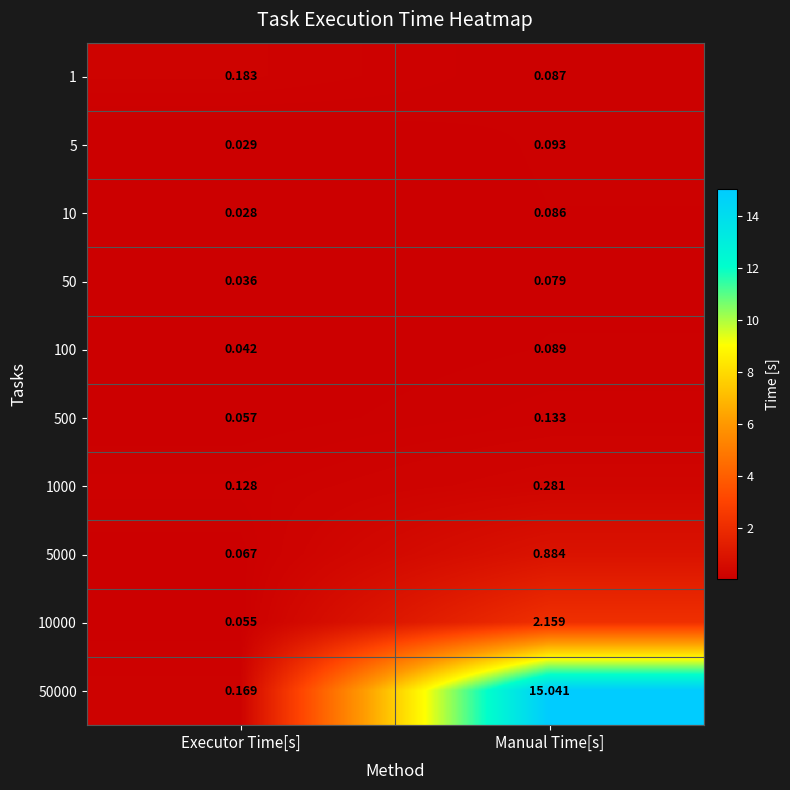

List the labels in order of 10 value, smallest first.

Executor Time[s], Manual Time[s]